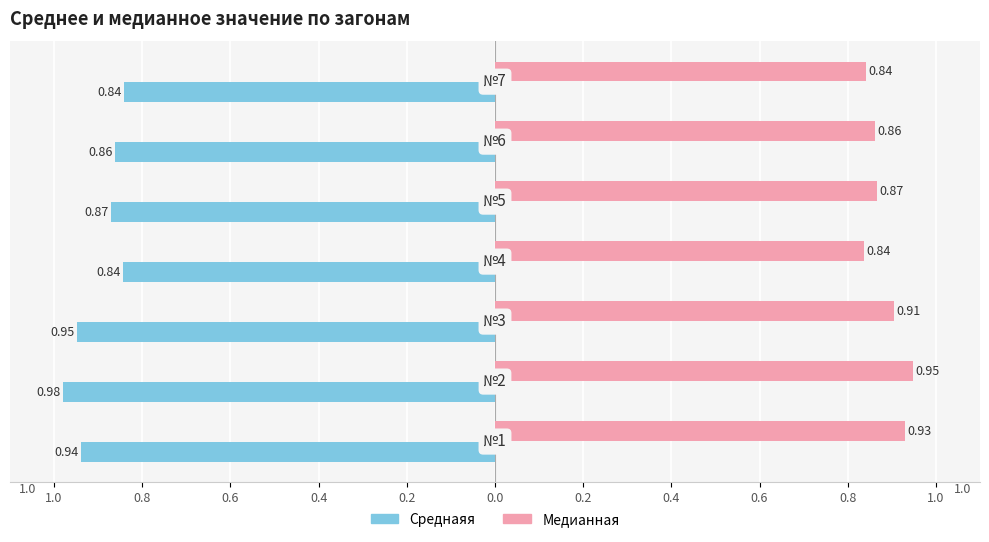

What is the sum of all Cреднаяя values?

-6.3